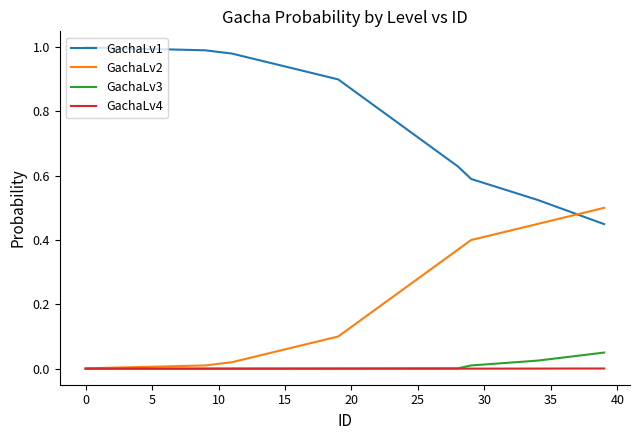

Which series has the largest total across all categories?

GachaLv1